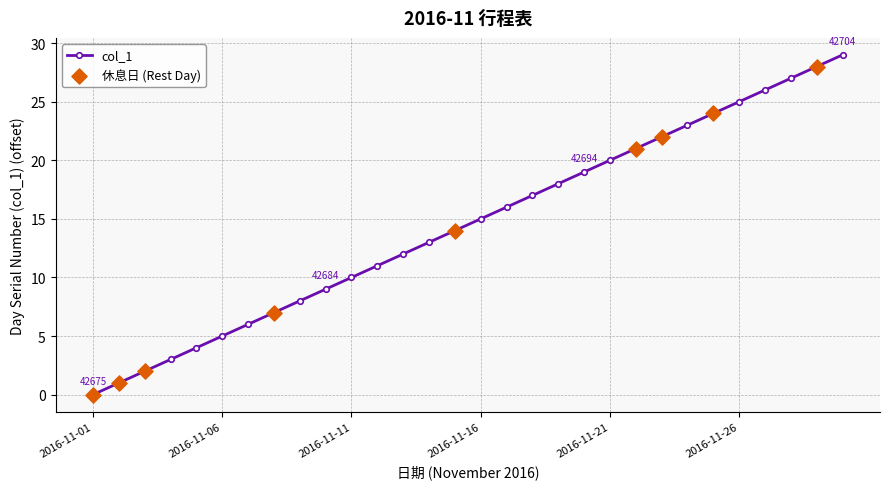

What is the difference between the maximum and minimum values?

29